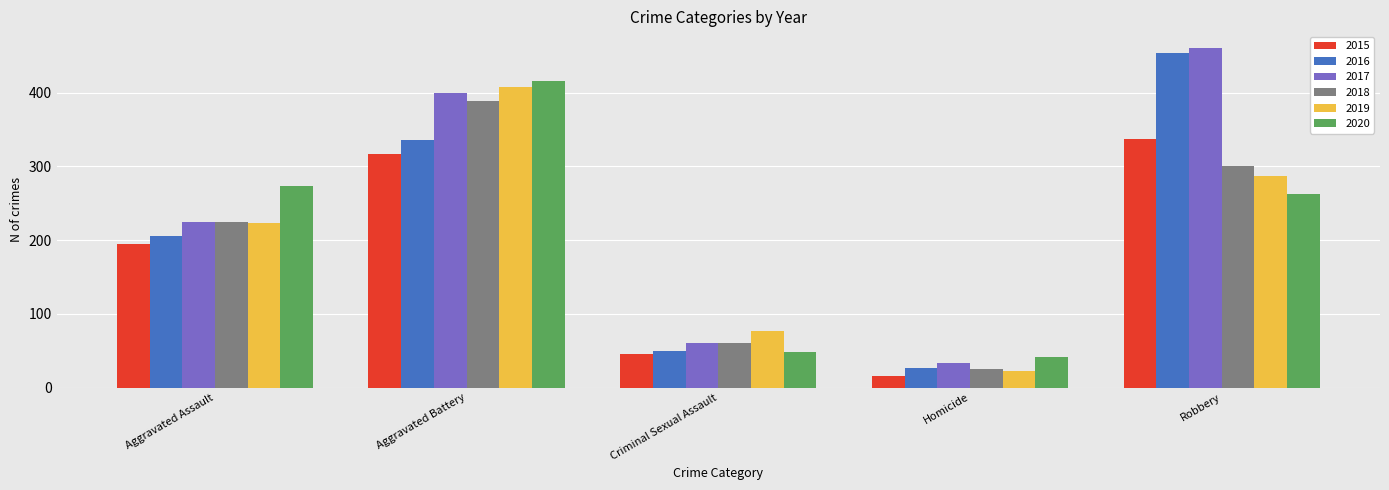

What is the label of the 5th bar from the right?

Aggravated Assault